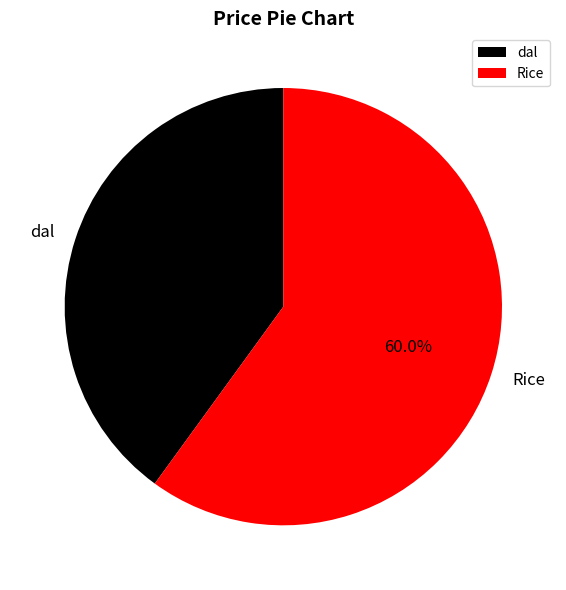

To the nearest percent, what is the combined percentage of Rice and dal?

100%